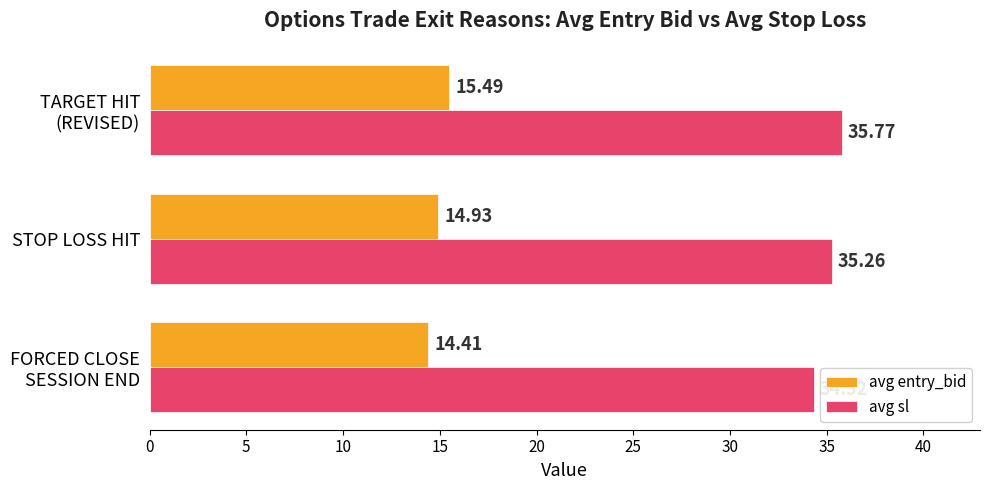

Rank the series at STOP LOSS HIT from highest to lowest value.

avg sl, avg entry_bid